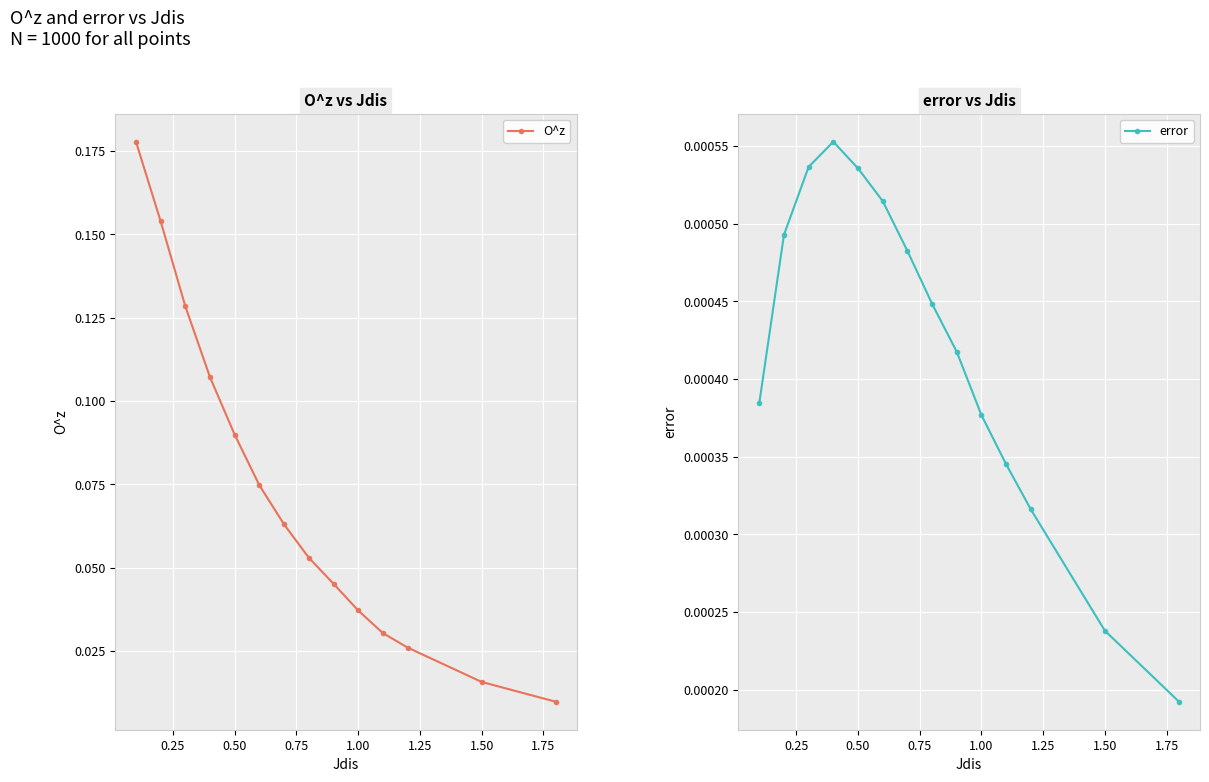

True or false: O^z has more than 0 points higher than both neighbors.

False